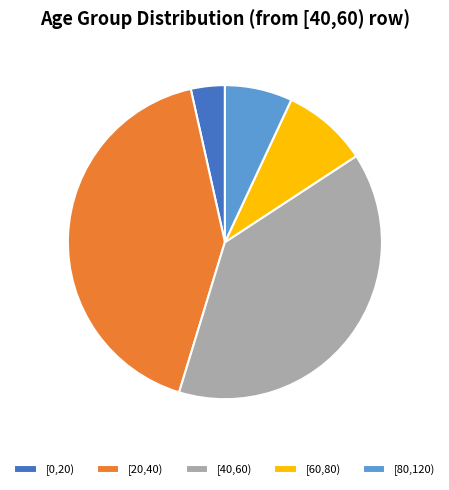

Which slice is the largest?

[20,40)